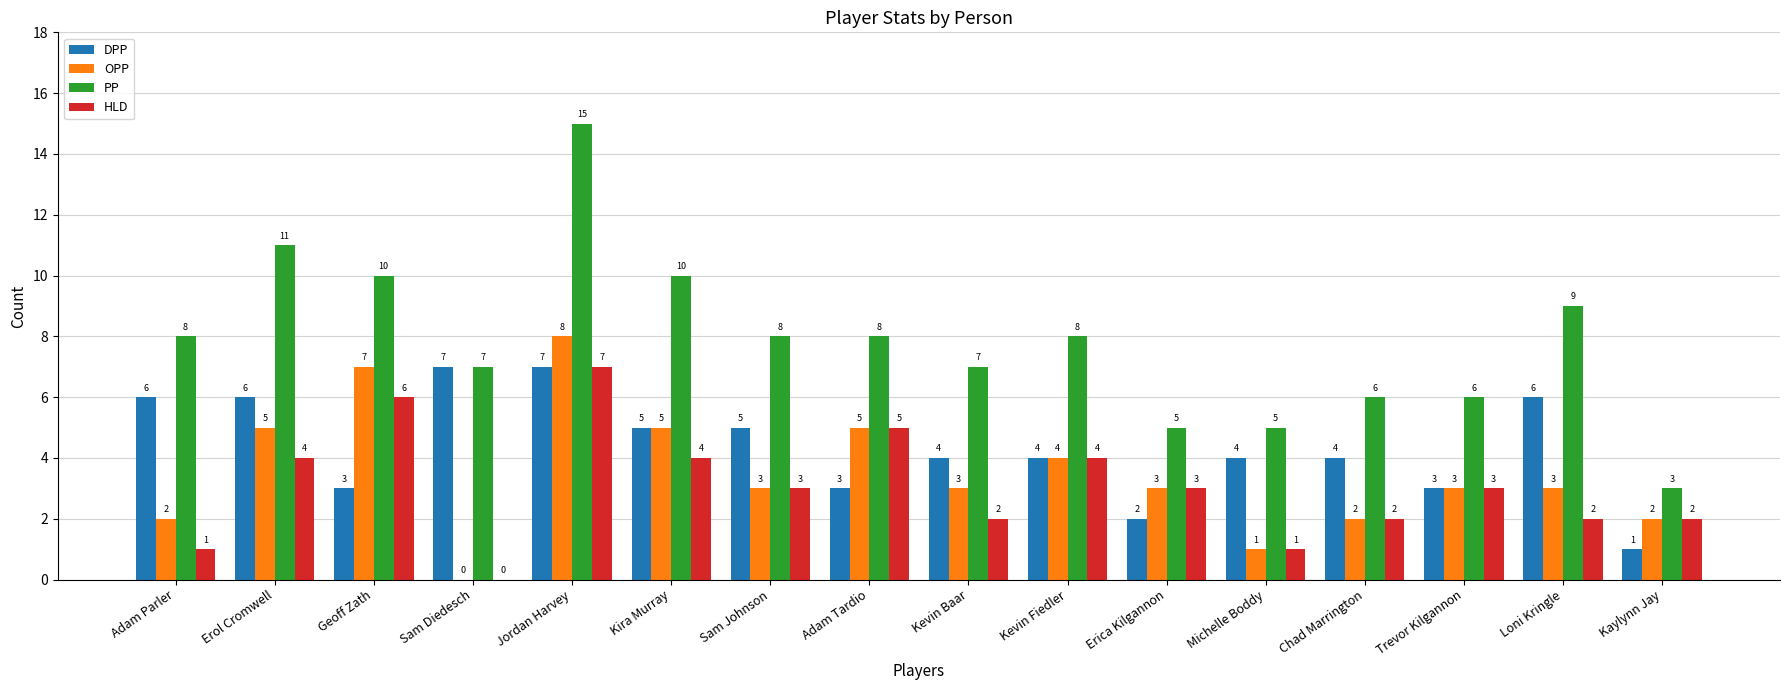

Where does the DPP series first go above 4?

Adam Parler